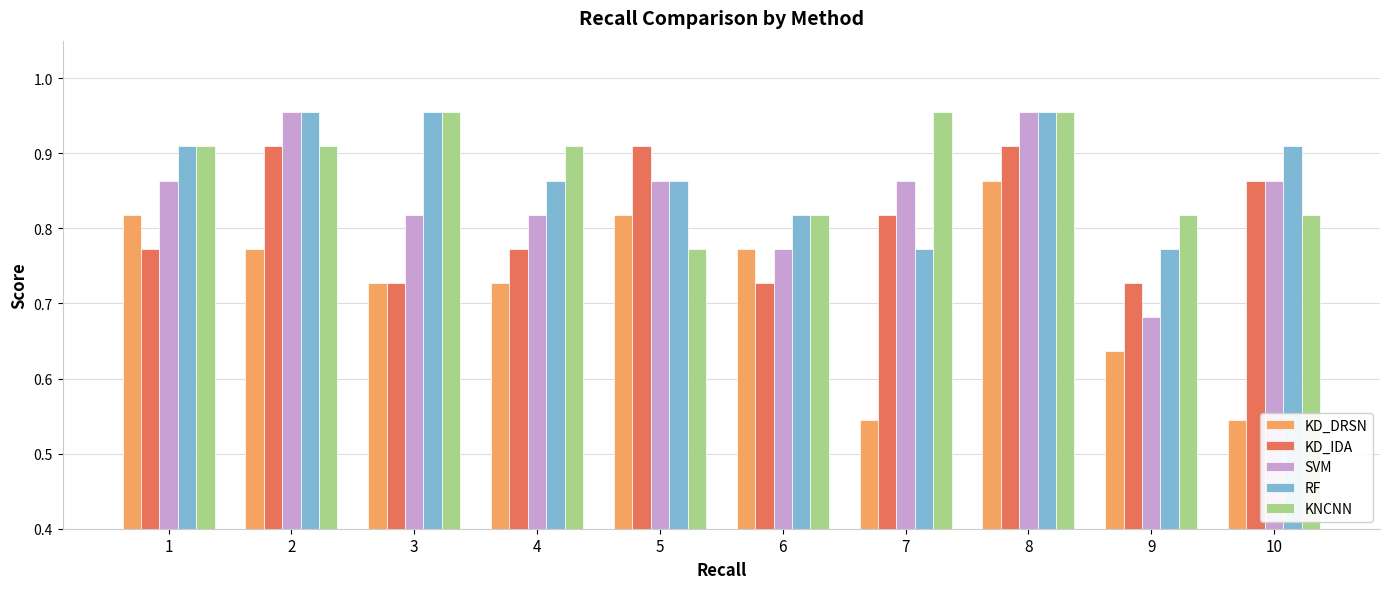

What is the difference between the maximum and minimum values in the SVM series?

0.3